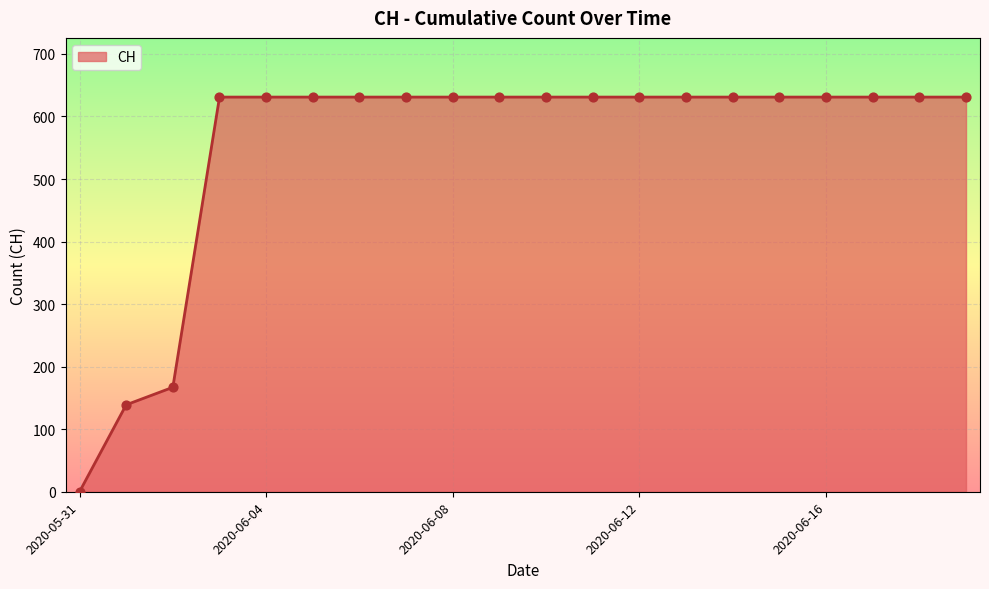

What is the greatest value displayed?

631